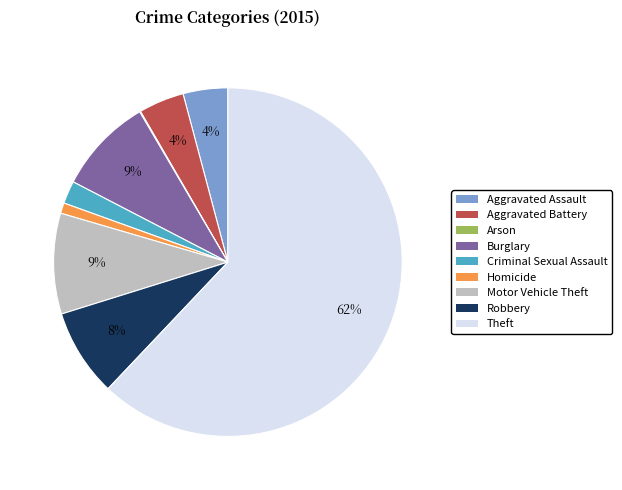

To the nearest percent, what is the difference between the Motor Vehicle Theft and Aggravated Battery slice percentages?

5%